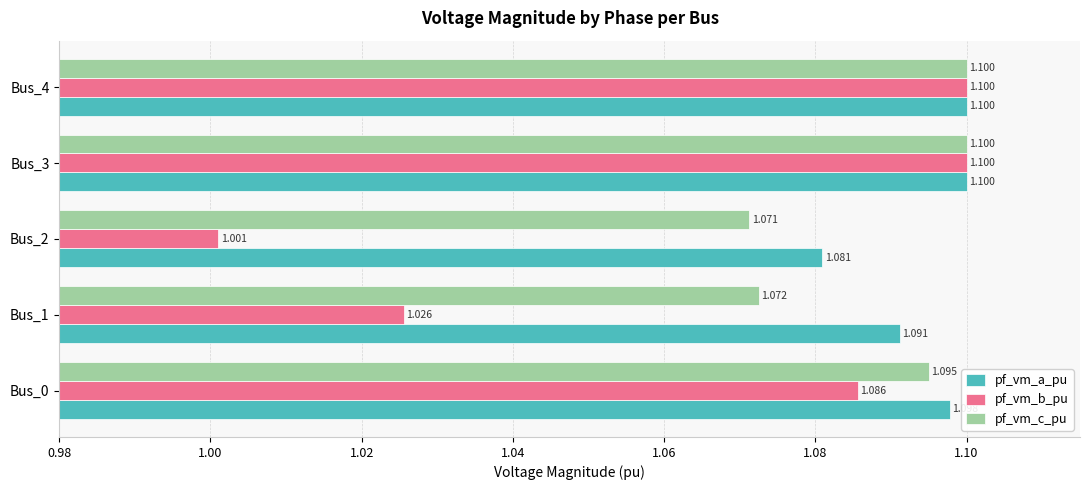

Which series has the widest spread of values?

pf_vm_b_pu